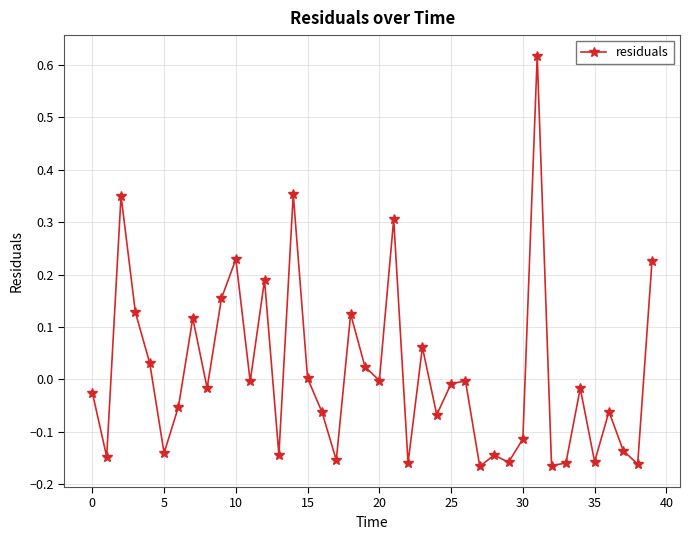

Is this an area chart (filled region under the line)?

No